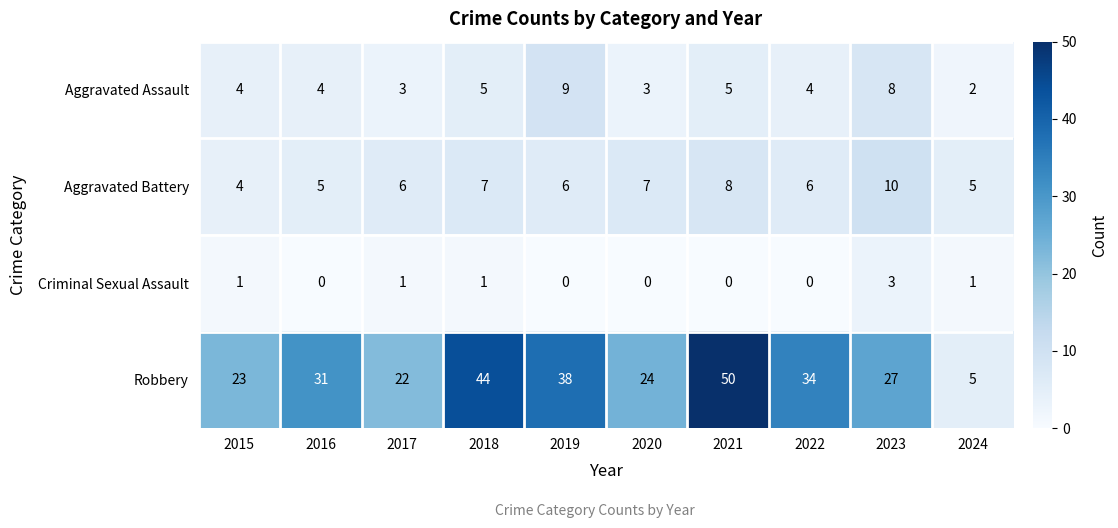

The value of Robbery at 2015 is 23. True or false?

True